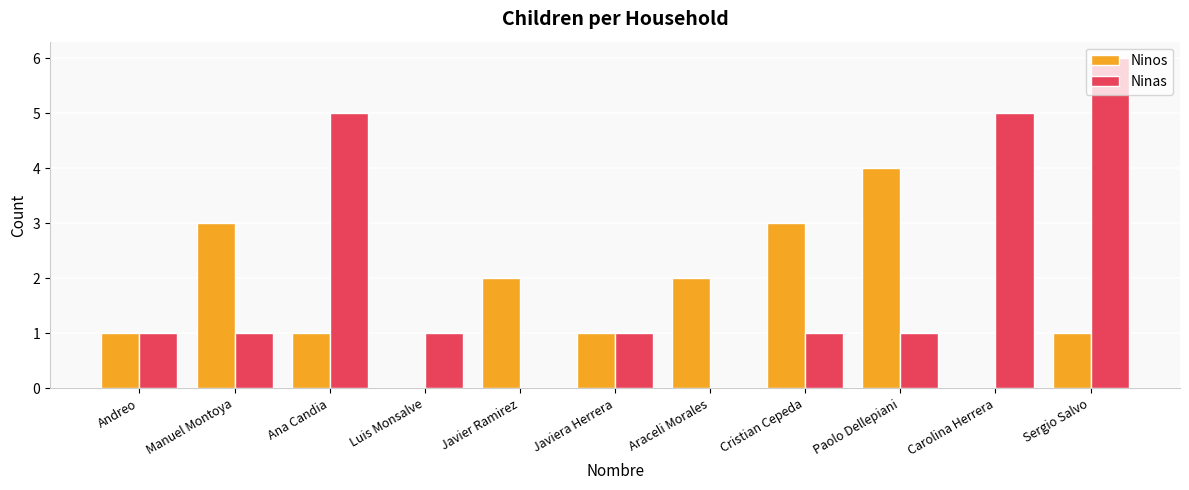

Reading left to right, extract all data points from this chart.

Ninos: 1	3	1	0	2	1	2	3	4	0	1
Ninas: 1	1	5	1	0	1	0	1	1	5	6